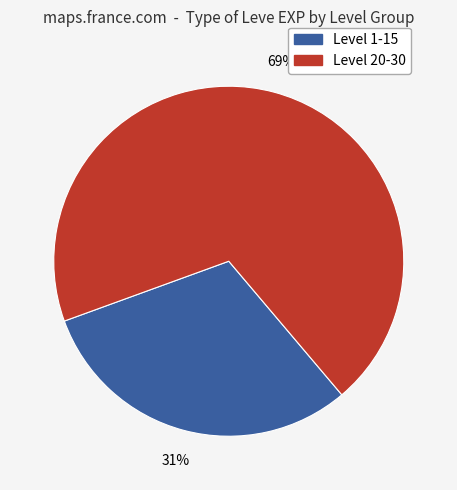

Is there any slice that represents more than half of the pie?

Yes